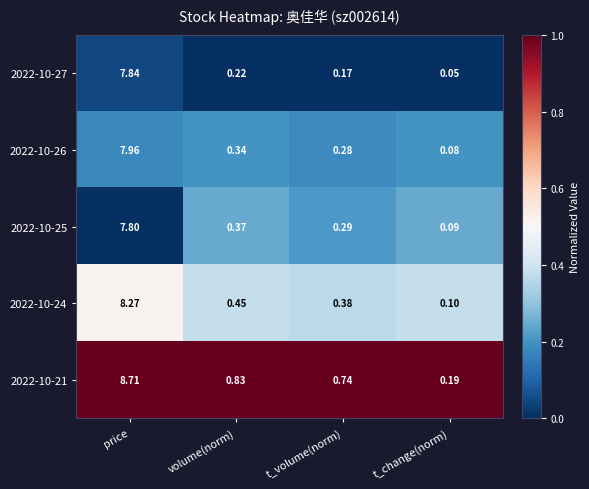

Which series has the largest total across all categories?

2022-10-21